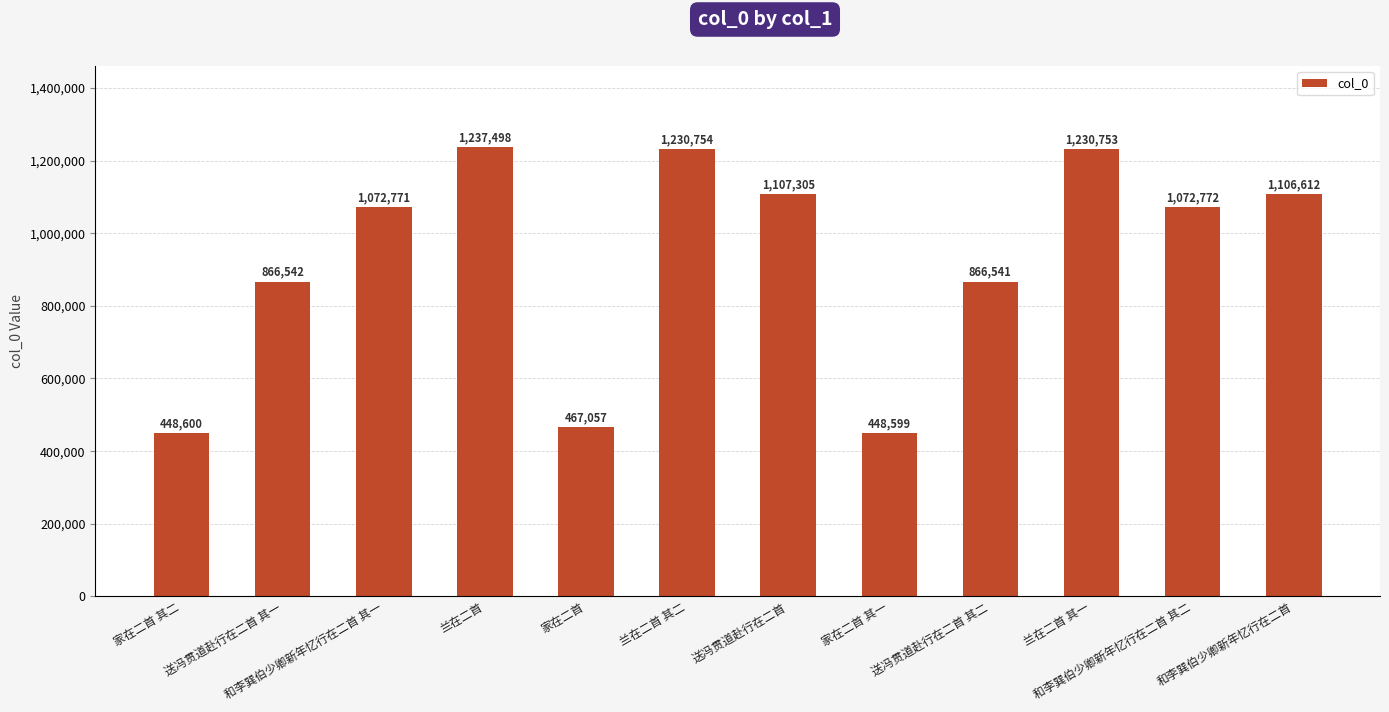

Which has a higher value, 兰在二首 其一 or 送冯贯道赴行在二首?

兰在二首 其一